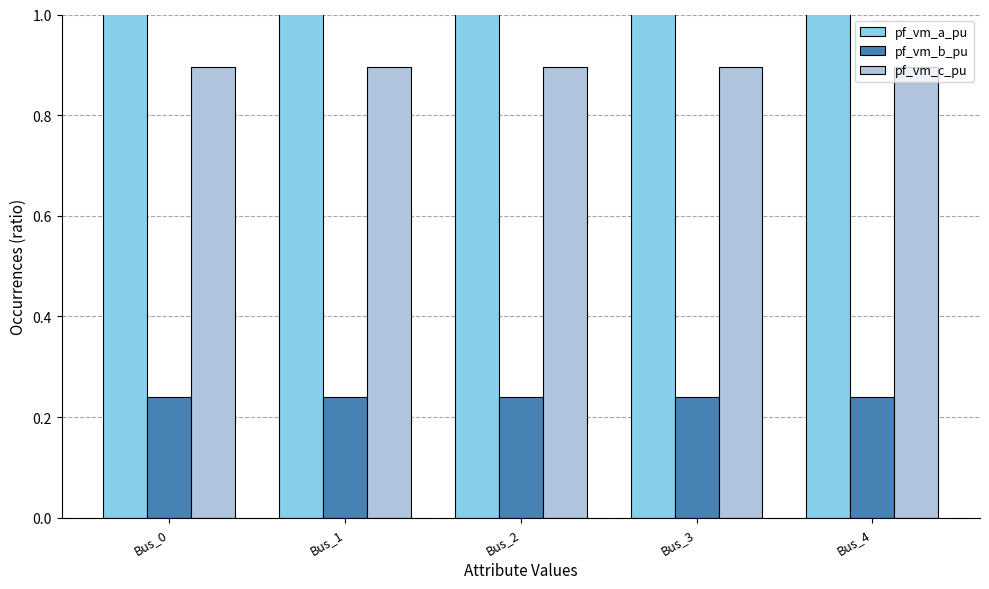

List the series in order of their peak value, highest first.

pf_vm_a_pu, pf_vm_c_pu, pf_vm_b_pu